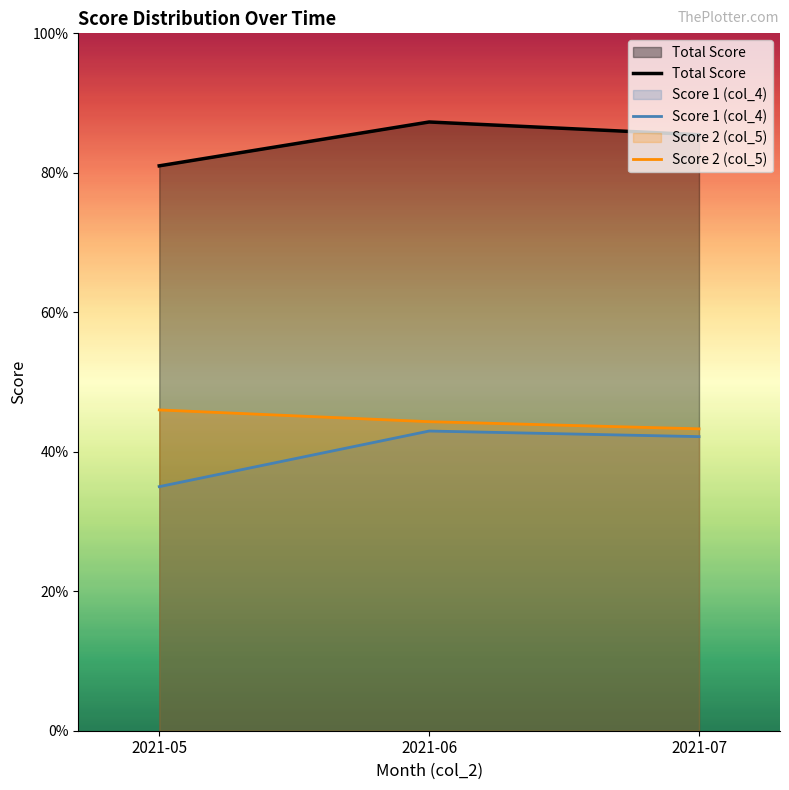

True or false: Score 1 (col_4) has a value of 52.2 at 2021-05.

False